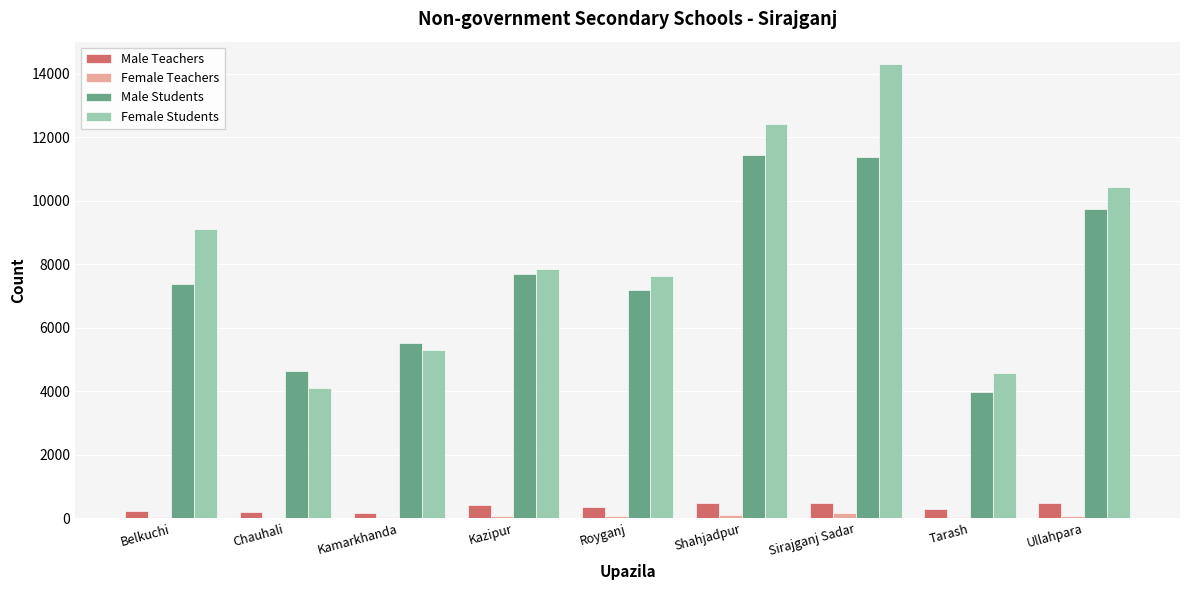

Are the bars horizontal?

No